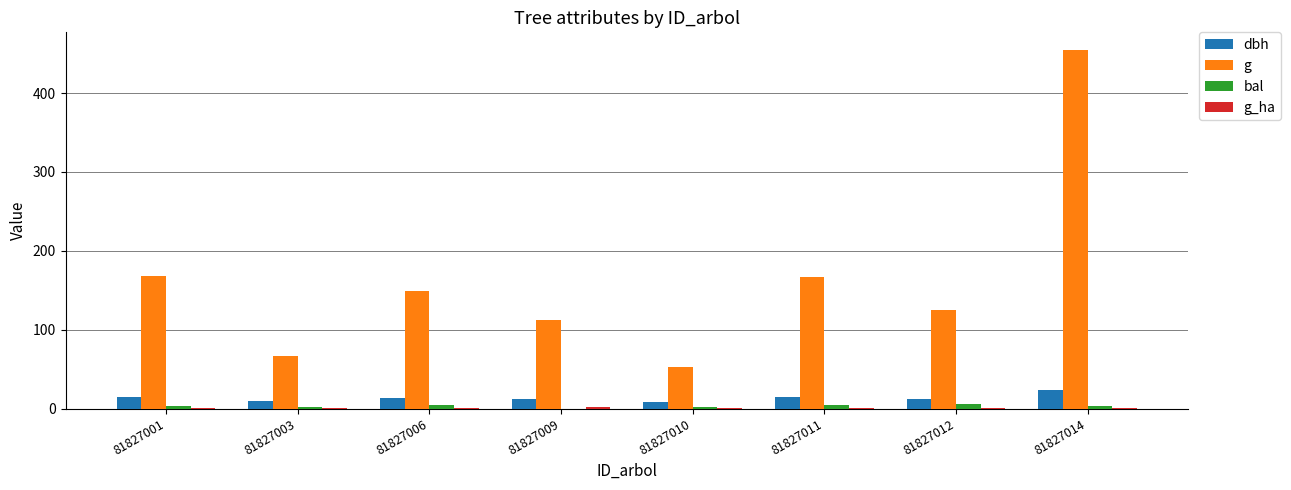

The bal series shows 4.1 at 81827011. True or false?

True